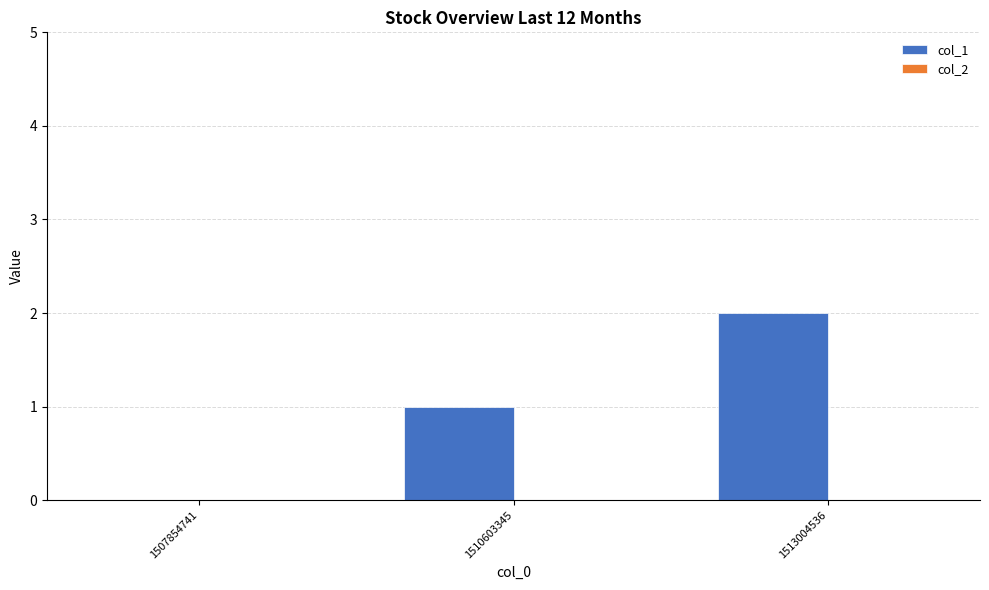

What is the sum of all values?

3